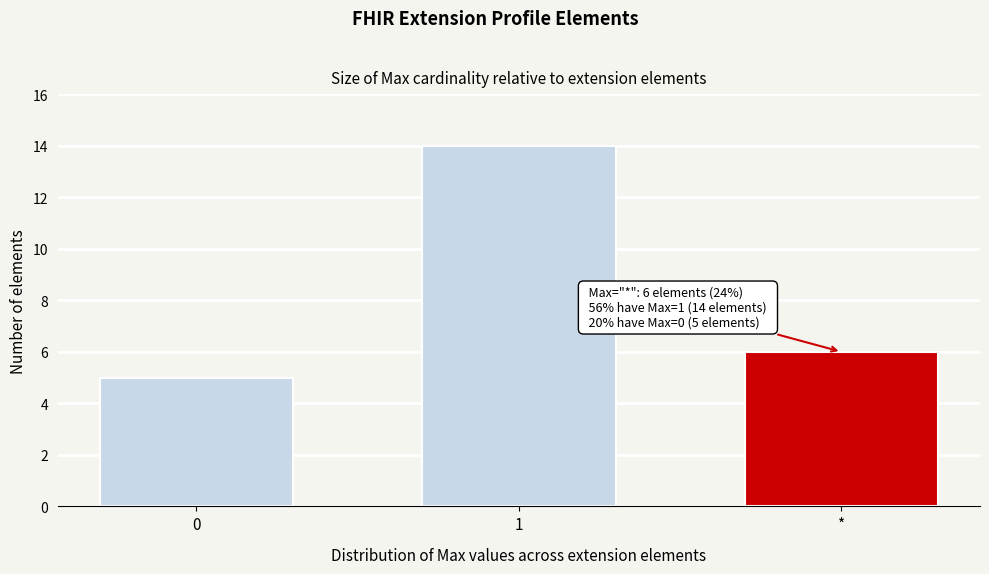

Reading left to right, list all the values displayed in this chart.

0=5	1=14	*=6